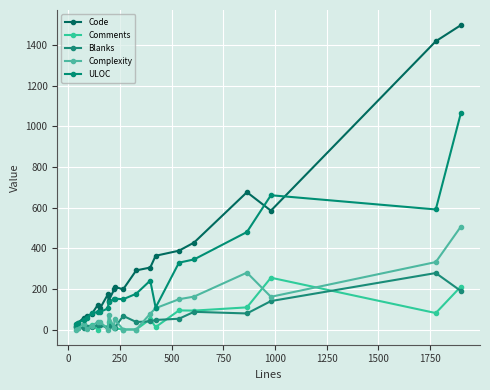

Reading right to left, extract all data points from this chart.

Code: 1498	1419	585	676	428	388	363	305	291	198	210	197	140	173	108	121	75	67	59	31	16
Comments: 211	81	255	109	93	94	12	51	0	0	6	14	39	13	23	0	24	10	10	6	12
Blanks: 190	278	140	79	87	53	47	40	37	67	7	10	15	5	24	21	13	12	7	7	11
Complexity: 506	332	161	280	162	149	105	78	0	0	50	7	69	0	37	37	17	2	27	8	0
ULOC: 1064	591	661	480	345	329	108	241	176	149	152	151	134	104	87	87	79	58	49	32	29